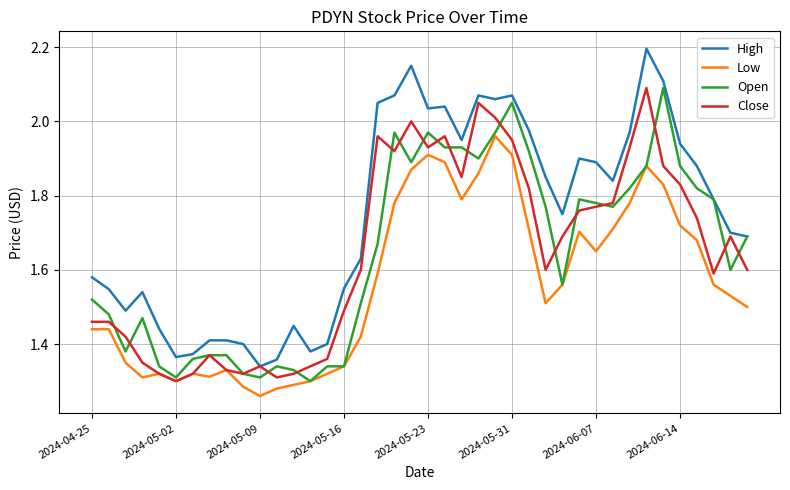

What is the maximum value shown in the chart?

2.2